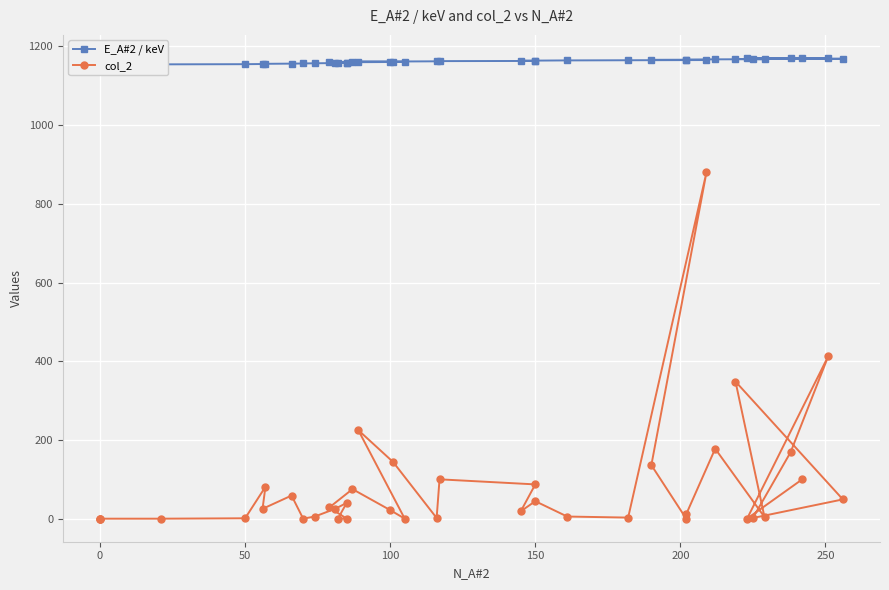

How many lines are shown in the chart?

2